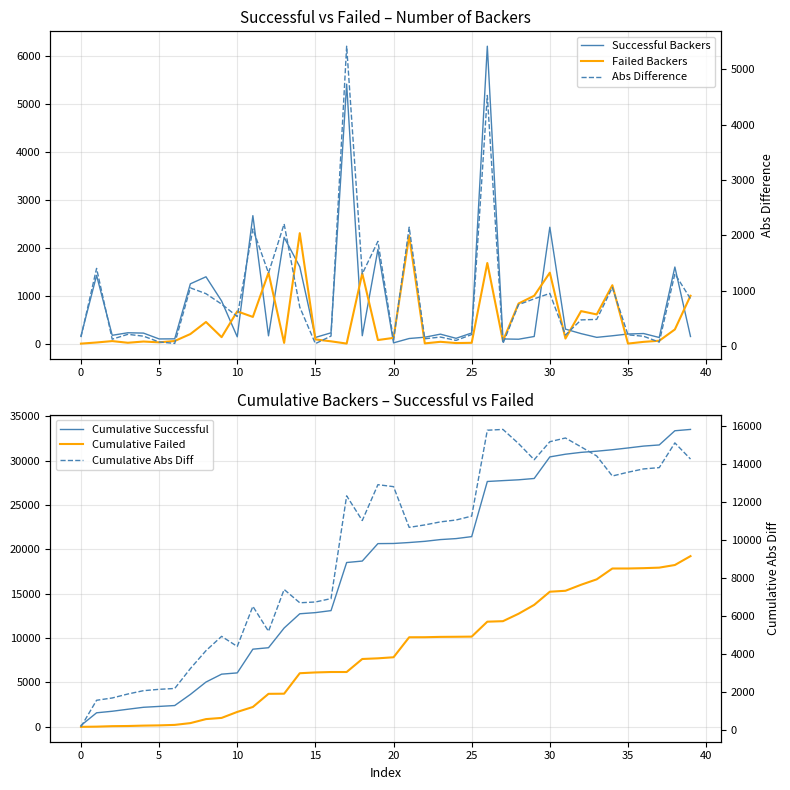

Where is Successful Backers nearest to the value 3114?

11